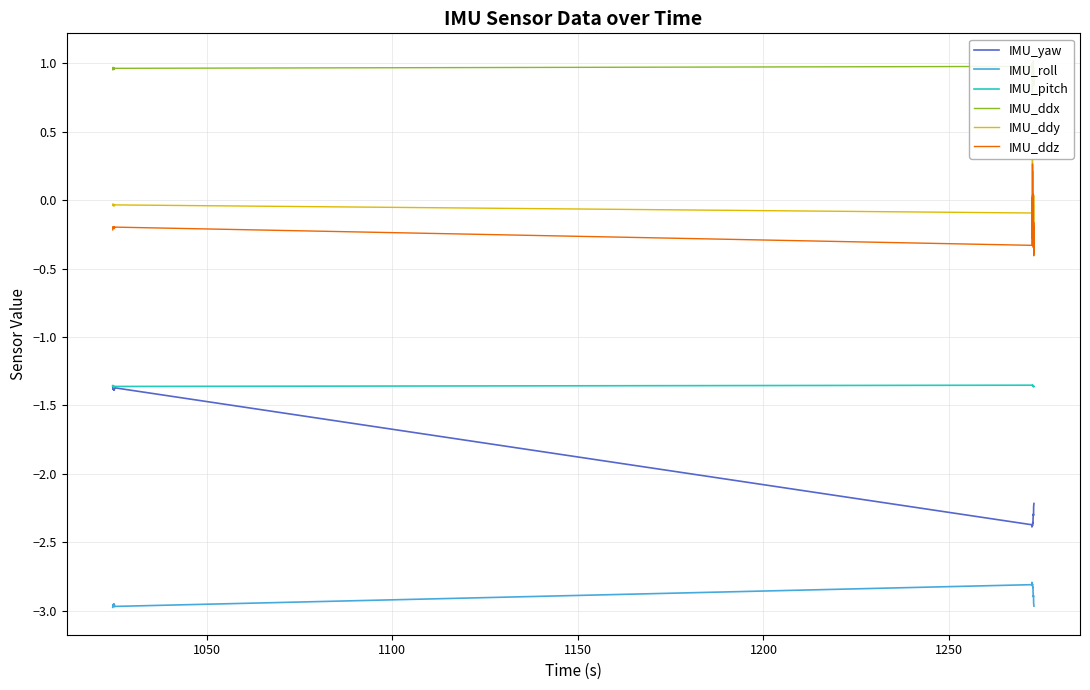

Reading left to right, what are all the values shown in this chart?

IMU_yaw: -1.4	-1.4	-1.4	-1.4	-1.4	-1.4	-1.4	-1.4	-1.4	-1.4	-1.4	-1.4	-1.4	-1.4	-1.4	-1.4	-1.4	-2.4	-2.4	-2.4	-2.4	-2.4	-2.4	-2.4	-2.4	-2.4	-2.4	-2.4	-2.4	-2.3	-2.3	-2.3	-2.3	-2.3	-2.3	-2.3	-2.2	-2.2	-2.2	-2.2
IMU_roll: -3.0	-3.0	-3.0	-3.0	-3.0	-3.0	-3.0	-3.0	-3.0	-3.0	-3.0	-3.0	-3.0	-3.0	-3.0	-3.0	-3.0	-2.8	-2.8	-2.8	-2.8	-2.8	-2.8	-2.8	-2.8	-2.8	-2.8	-2.8	-2.8	-2.8	-2.9	-2.9	-2.9	-2.9	-2.9	-2.9	-2.9	-3.0	-3.0	-3.0
IMU_pitch: -1.4	-1.4	-1.4	-1.4	-1.4	-1.4	-1.4	-1.4	-1.4	-1.4	-1.4	-1.4	-1.4	-1.4	-1.4	-1.4	-1.4	-1.4	-1.4	-1.4	-1.4	-1.4	-1.4	-1.4	-1.4	-1.4	-1.4	-1.4	-1.4	-1.4	-1.4	-1.4	-1.4	-1.4	-1.4	-1.4	-1.4	-1.4	-1.4	-1.4
IMU_ddx: 1.0	1.0	1.0	1.0	1.0	1.0	1.0	1.0	1.0	1.0	1.0	1.0	1.0	1.0	1.0	1.0	1.0	1.0	1.0	1.0	0.9	0.9	0.8	0.9	0.9	0.9	0.9	0.9	0.9	1.0	0.9	1.0	1.0	0.9	1.0	1.0	0.9	0.8	0.9	0.9
IMU_ddy: -0.0	-0.0	-0.0	-0.0	-0.0	-0.0	-0.0	-0.0	-0.0	-0.0	-0.0	-0.0	-0.0	-0.0	-0.0	-0.0	-0.0	-0.1	-0.1	0.0	-0.1	-0.2	-0.0	0.3	-0.0	-0.0	0.1	0.2	-0.2	-0.2	-0.0	-0.0	-0.1	-0.0	-0.2	-0.0	0.0	-0.4	-0.3	-0.4
IMU_ddz: -0.2	-0.2	-0.2	-0.2	-0.2	-0.2	-0.2	-0.2	-0.2	-0.2	-0.2	-0.2	-0.2	-0.2	-0.2	-0.2	-0.2	-0.3	-0.2	-0.2	0.0	-0.1	-0.0	-0.3	0.3	-0.0	-0.0	-0.2	-0.3	-0.1	-0.0	0.0	-0.3	0.0	-0.2	-0.2	-0.2	-0.4	-0.4	-0.2